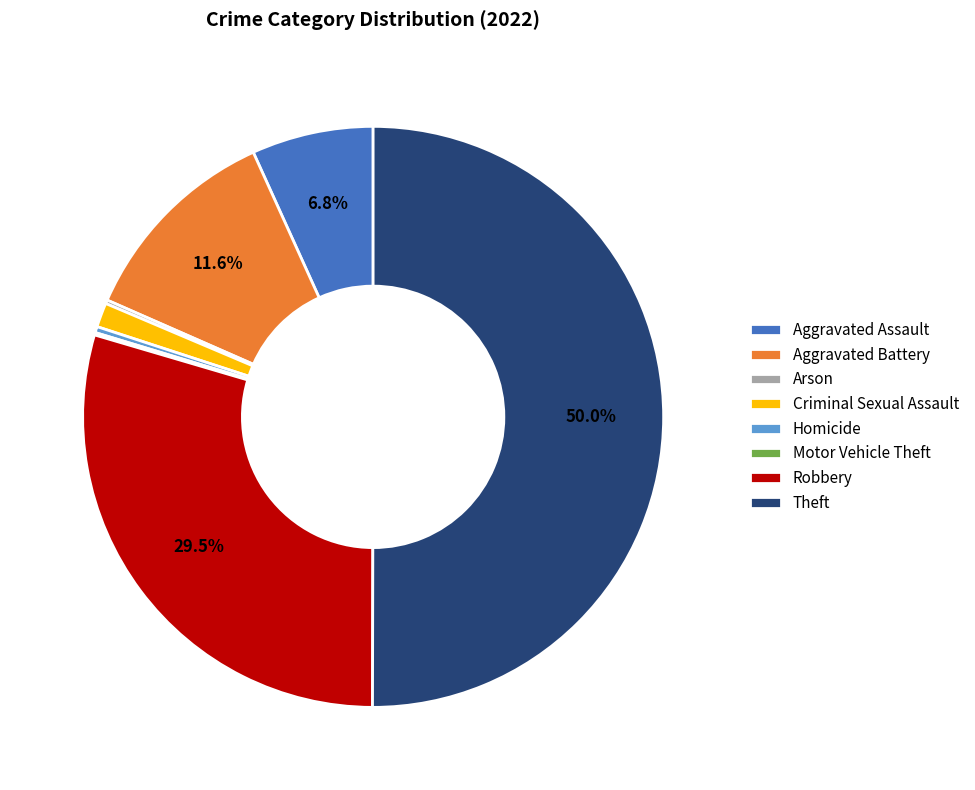

Between Robbery and Theft, which is larger?

Theft